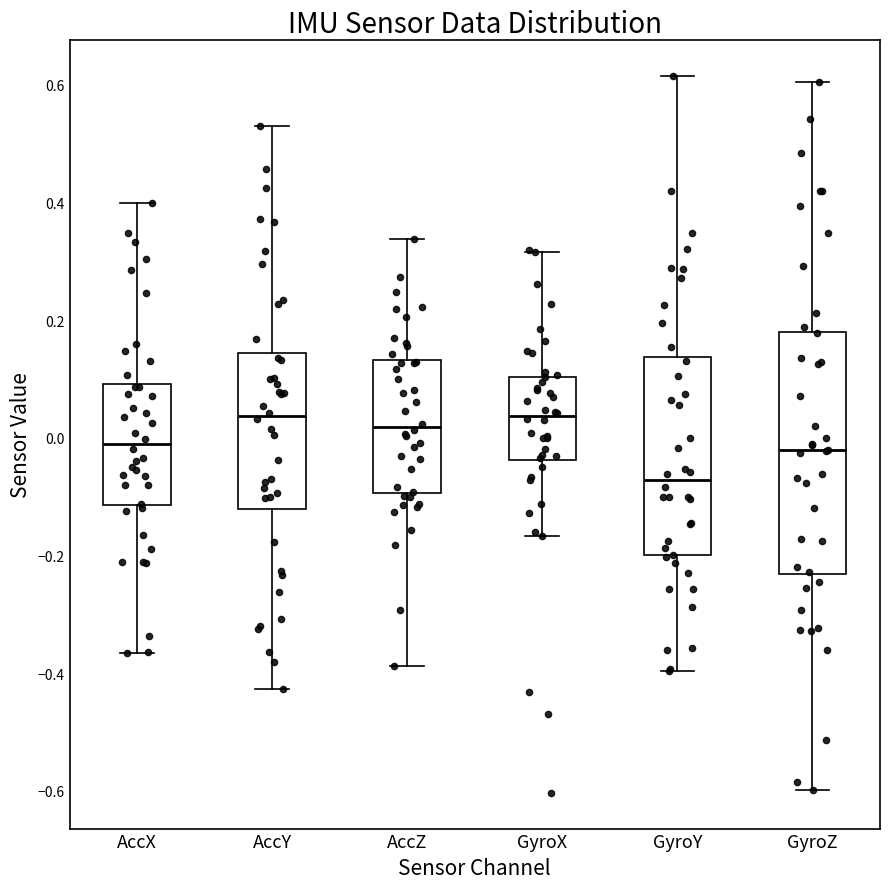

Reading left to right, transcribe this box plot: for each box, give where its median line is, the range the box spans, and where its two whiskers end, as read against the y-axis. The values are not printed on the chart, so give them approximately, as read against the axis.

AccX: median -0.02, box -0.12 to 0.10, whiskers -0.36 to 0.40
AccY: median 0.04, box -0.12 to 0.14, whiskers -0.42 to 0.52
AccZ: median 0.02, box -0.10 to 0.14, whiskers -0.38 to 0.34
GyroX: median 0.04, box -0.04 to 0.10, whiskers -0.16 to 0.32
GyroY: median -0.08, box -0.20 to 0.14, whiskers -0.40 to 0.62
GyroZ: median -0.02, box -0.24 to 0.18, whiskers -0.60 to 0.60